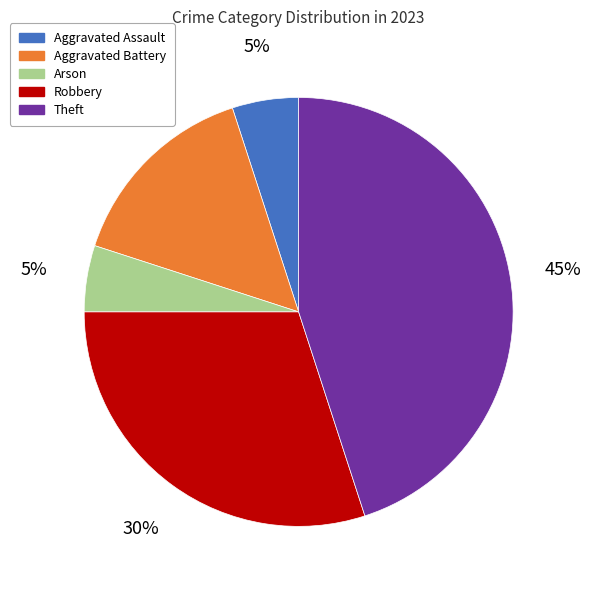

To the nearest percent, what percentage of the pie is Aggravated Assault?

5%